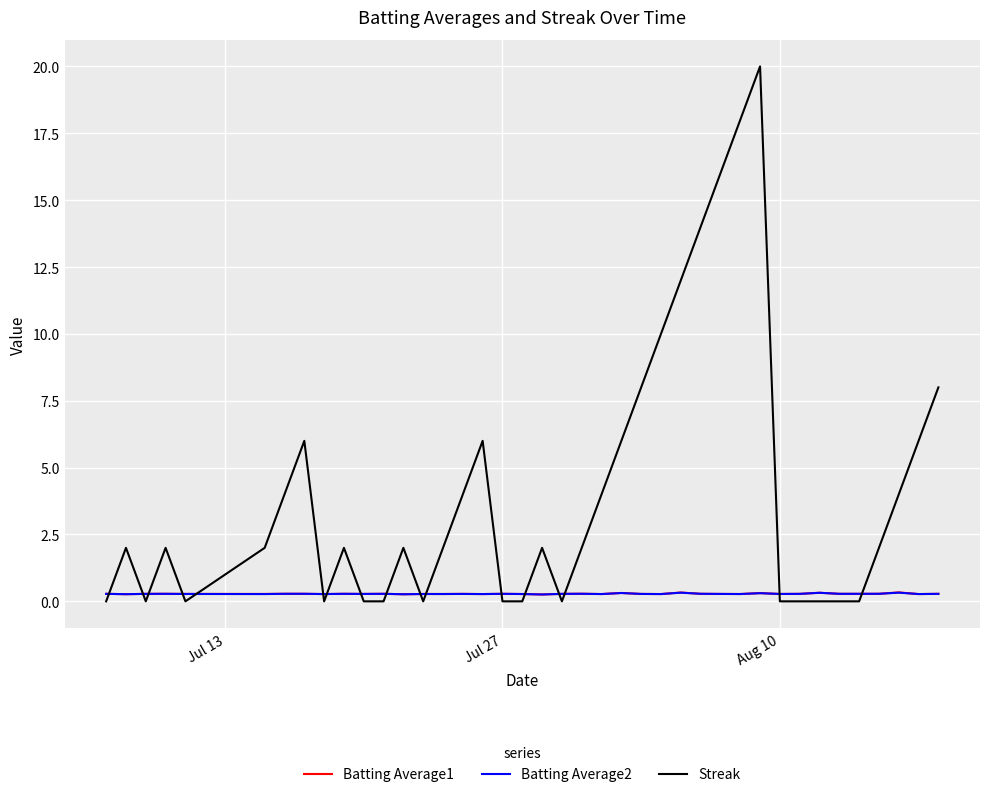

True or false: Batting Average2 and Streak cross at least once.

True